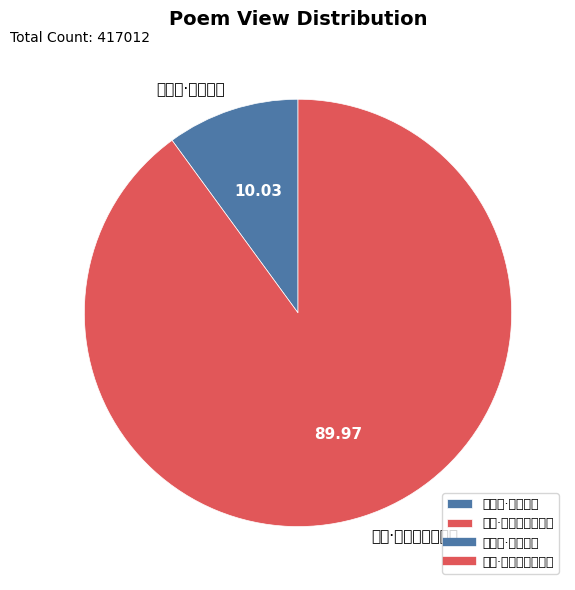

Is the sum of 清平乐·鸡声戒晓 and 早行·鹎鴂初声戒趣装 greater than half?

Yes